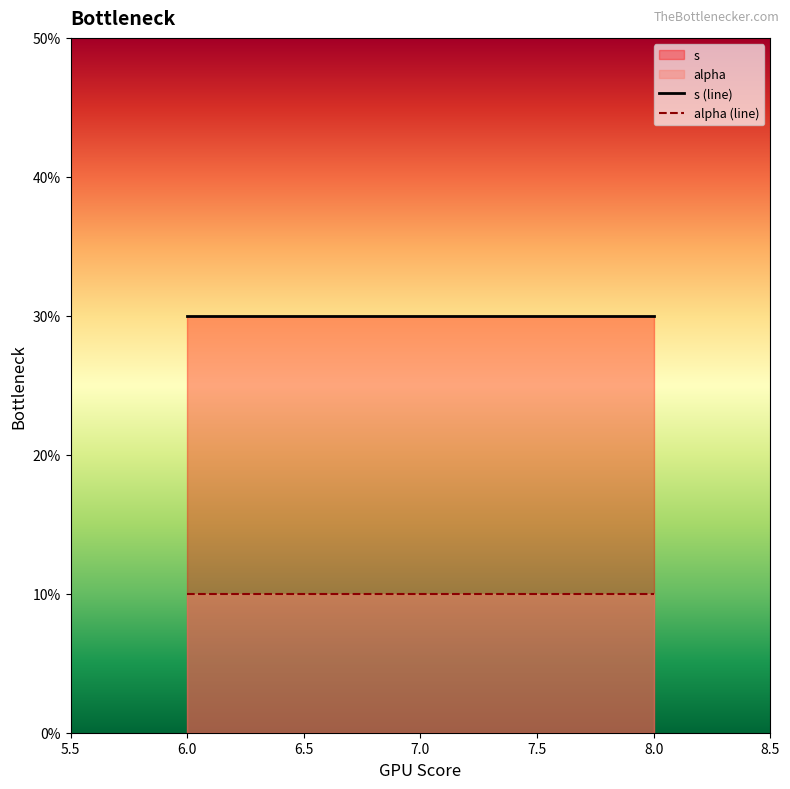

True or false: alpha and s intersect in this chart.

False